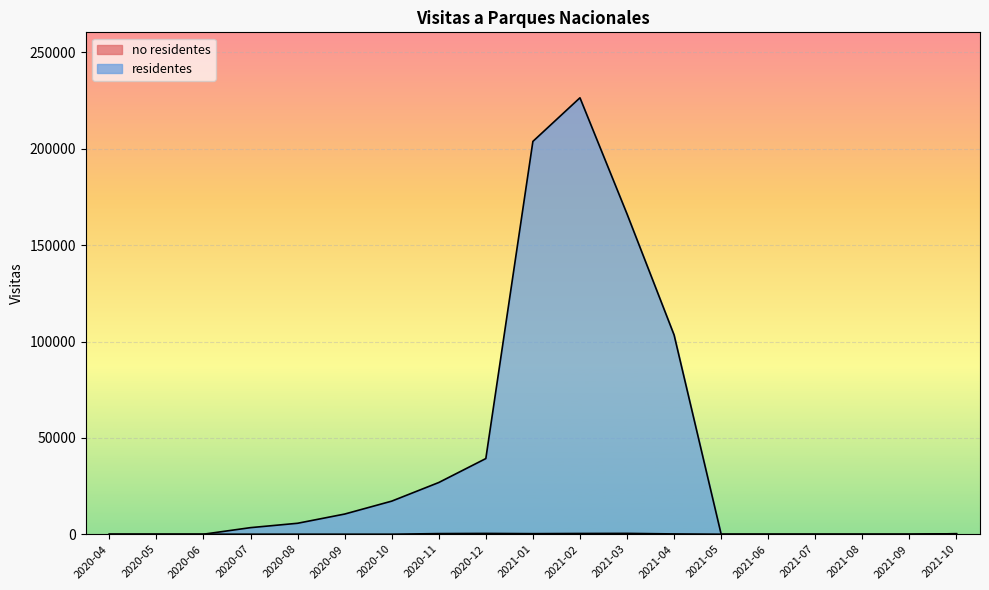

In no residentes, how many points are lower than both neighbors (excluding endpoints)?

1